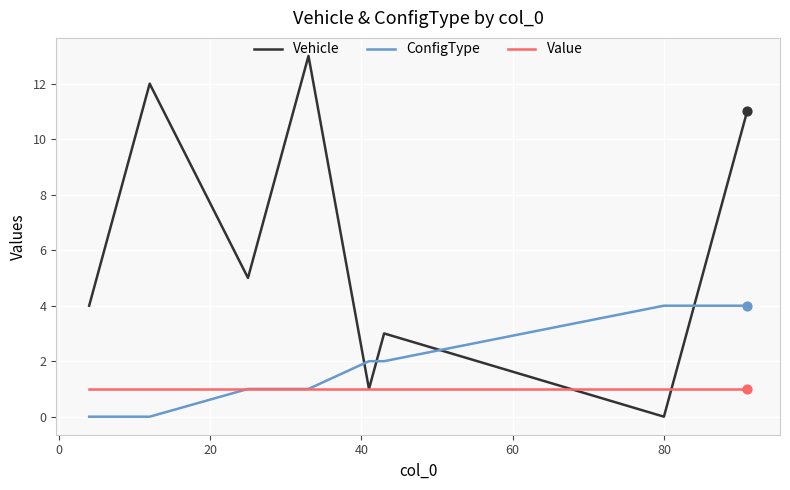

Which series has the largest total across all categories?

Vehicle